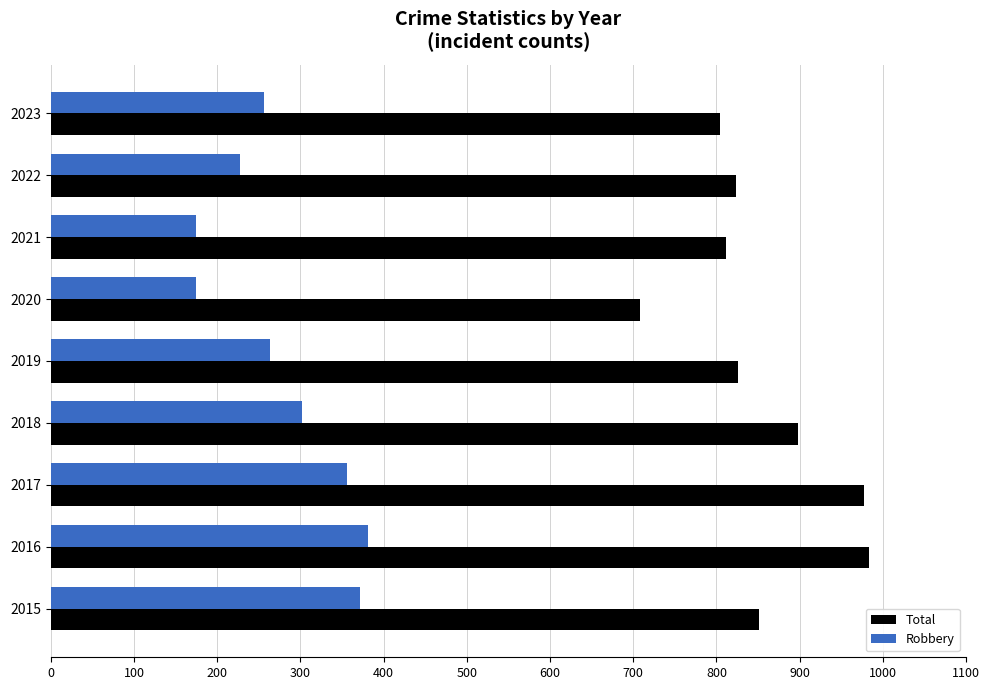

What is the maximum value for Total?

983